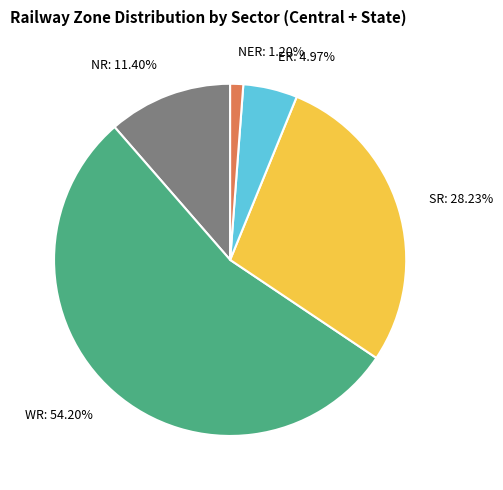

True or false: NER accounts for 7% of the total.

False